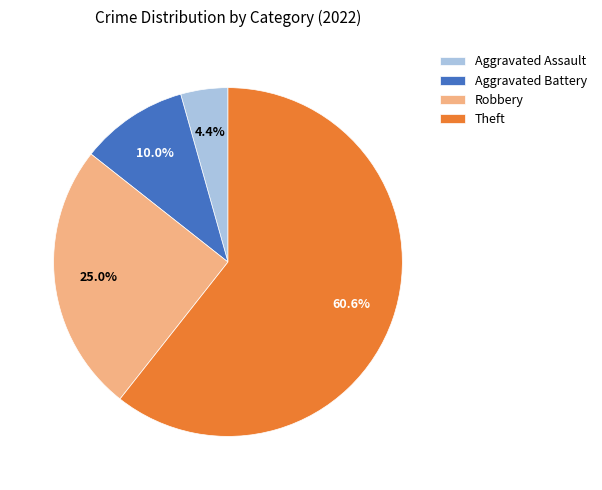

What is the majority slice?

Theft